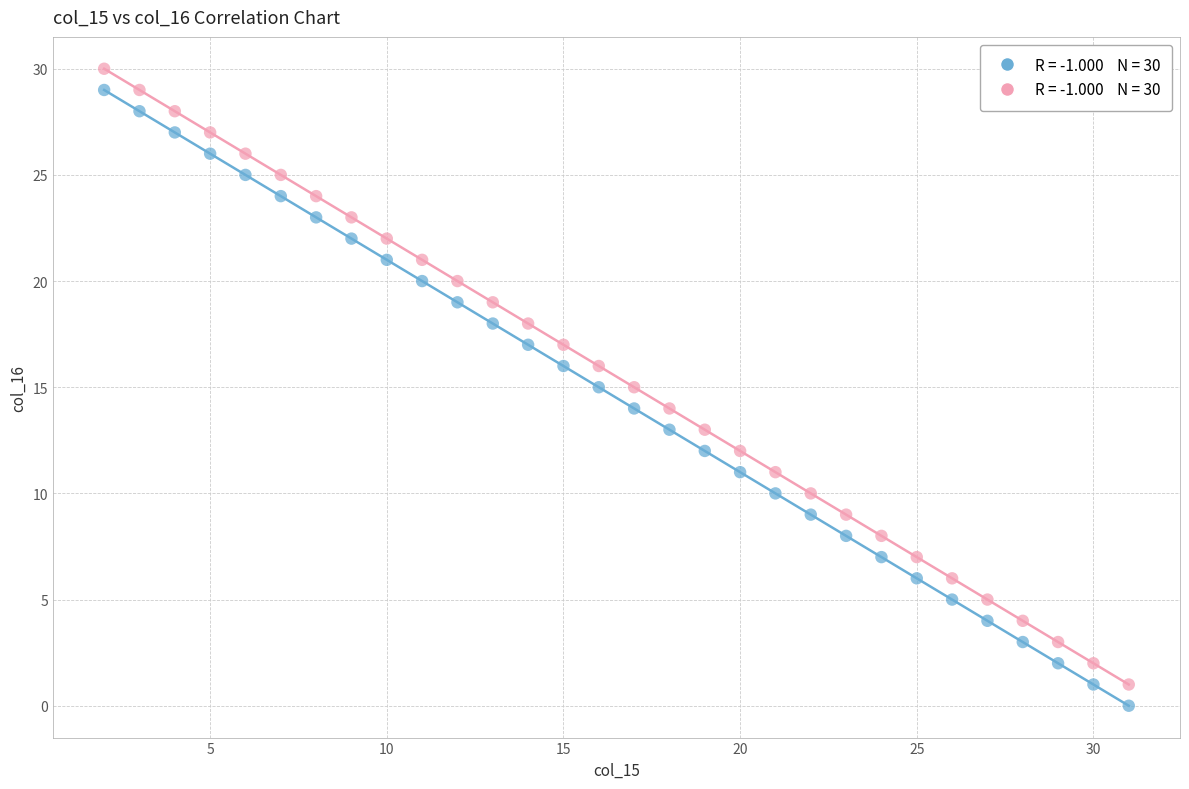

Across all data points, what is the range of Y values (max minus min)?

30